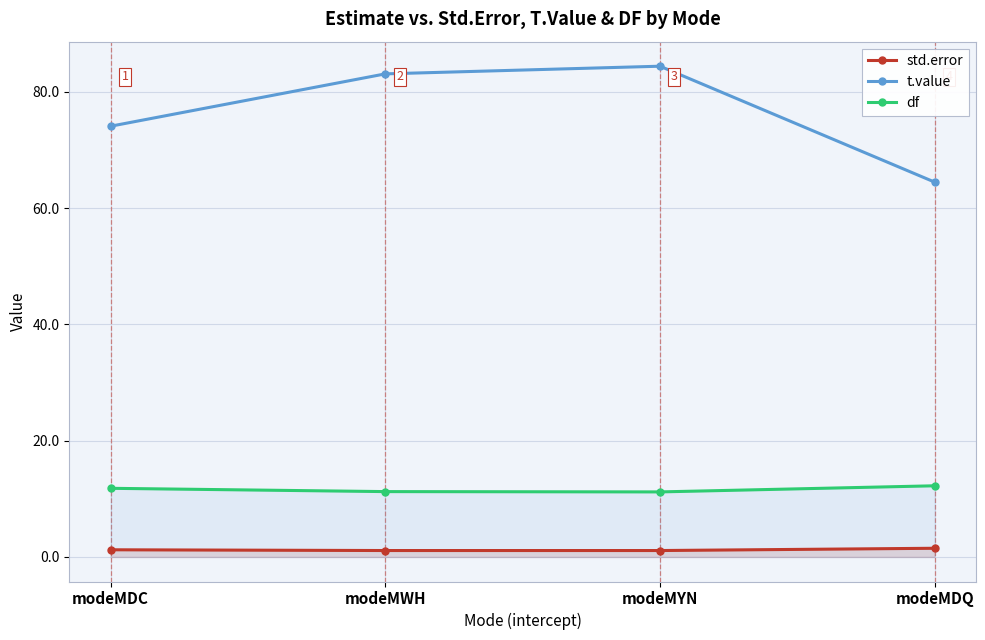

True or false: t.value has more than 0 points higher than both neighbors.

True